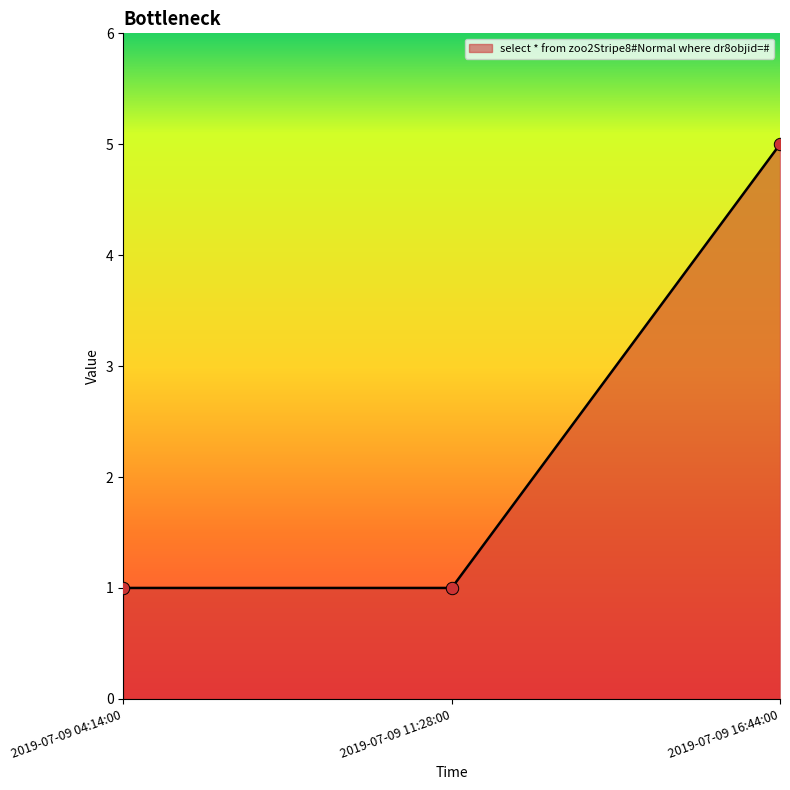

What is the ratio of the value at 2019-07-09 11:28:00 to the value at 2019-07-09 04:14:00?

1.0